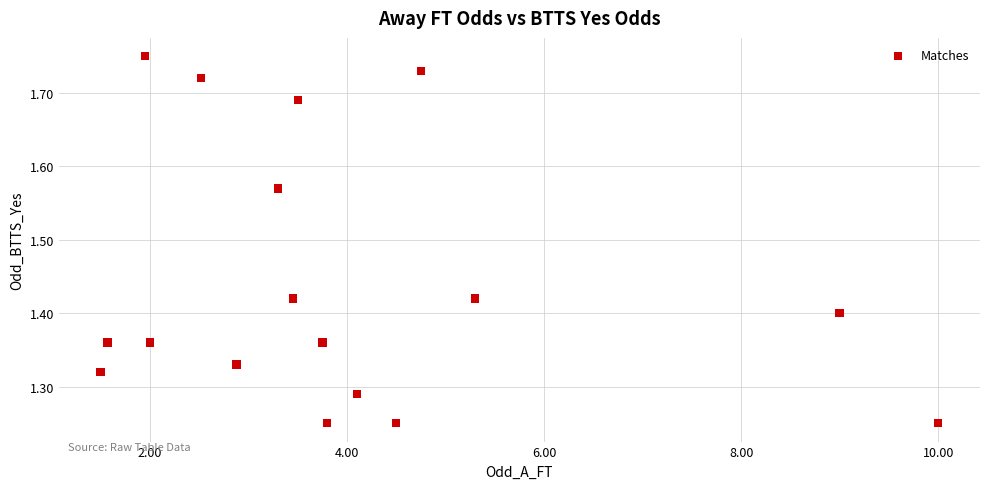

What is the range of Y values (max minus min)?

0.5